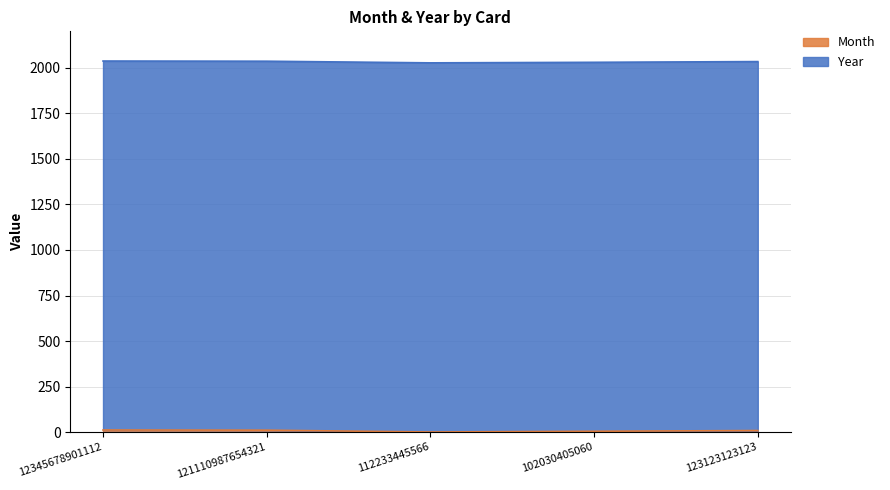

What is the difference between the values at 112233445566 and 123123123123?

8